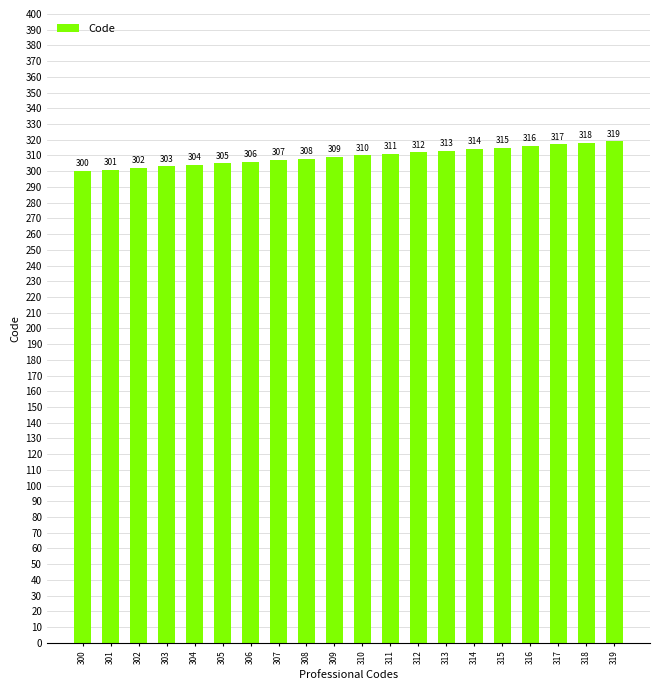

Reading left to right, transcribe all the data shown in this chart.

300=300	301=301	302=302	303=303	304=304	305=305	306=306	307=307	308=308	309=309	310=310	311=311	312=312	313=313	314=314	315=315	316=316	317=317	318=318	319=319